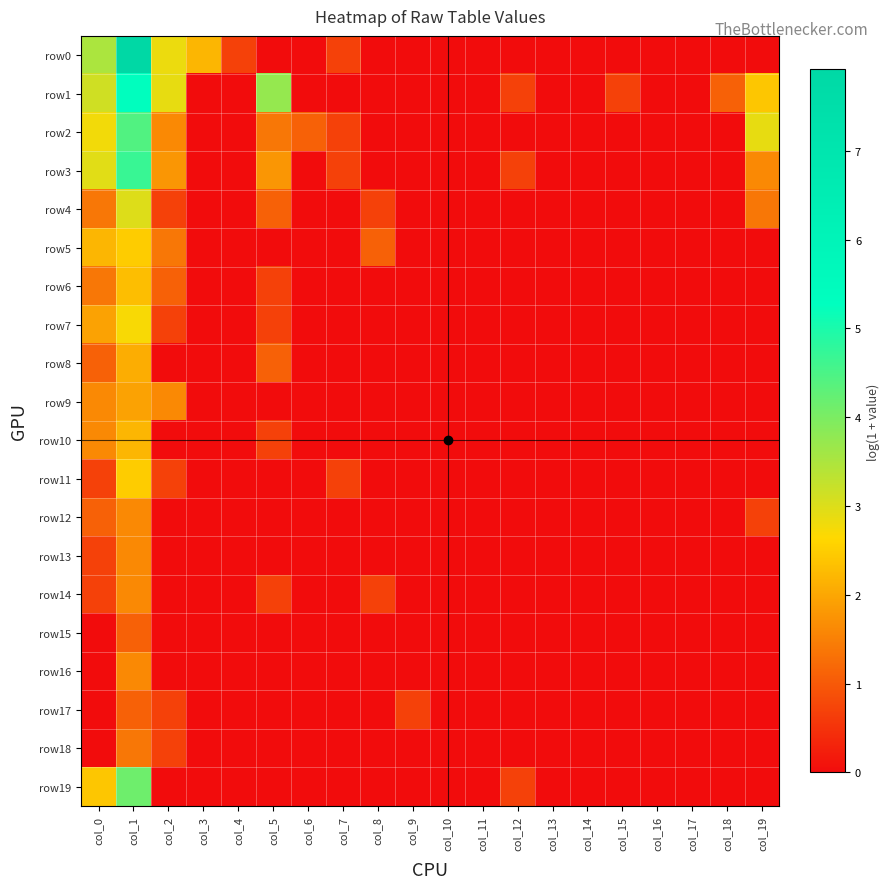

Reading right to left, extract all data points from this chart.

row0: col_19=0.0	col_18=0.0	col_17=0.0	col_16=0.0	col_15=0.0	col_14=0.0	col_13=0.0	col_12=0.0	col_11=0.0	col_10=0.0	col_9=0.0	col_8=0.0	col_7=0.7	col_6=0.0	col_5=0.0	col_4=0.7	col_3=2.2	col_2=2.8	col_1=7.9	col_0=3.5
row1: col_19=2.4	col_18=1.1	col_17=0.0	col_16=0.0	col_15=0.7	col_14=0.0	col_13=0.0	col_12=0.7	col_11=0.0	col_10=0.0	col_9=0.0	col_8=0.0	col_7=0.0	col_6=0.0	col_5=3.7	col_4=0.0	col_3=0.0	col_2=2.9	col_1=5.3	col_0=3.1
row2: col_19=2.9	col_18=0.0	col_17=0.0	col_16=0.0	col_15=0.0	col_14=0.0	col_13=0.0	col_12=0.0	col_11=0.0	col_10=0.0	col_9=0.0	col_8=0.0	col_7=0.7	col_6=1.1	col_5=1.4	col_4=0.0	col_3=0.0	col_2=1.6	col_1=4.4	col_0=2.8
row3: col_19=1.6	col_18=0.0	col_17=0.0	col_16=0.0	col_15=0.0	col_14=0.0	col_13=0.0	col_12=0.7	col_11=0.0	col_10=0.0	col_9=0.0	col_8=0.0	col_7=0.7	col_6=0.0	col_5=1.8	col_4=0.0	col_3=0.0	col_2=1.8	col_1=4.7	col_0=2.9
row4: col_19=1.4	col_18=0.0	col_17=0.0	col_16=0.0	col_15=0.0	col_14=0.0	col_13=0.0	col_12=0.0	col_11=0.0	col_10=0.0	col_9=0.0	col_8=0.7	col_7=0.0	col_6=0.0	col_5=1.1	col_4=0.0	col_3=0.0	col_2=0.7	col_1=3.0	col_0=1.4
row5: col_19=0.0	col_18=0.0	col_17=0.0	col_16=0.0	col_15=0.0	col_14=0.0	col_13=0.0	col_12=0.0	col_11=0.0	col_10=0.0	col_9=0.0	col_8=1.1	col_7=0.0	col_6=0.0	col_5=0.0	col_4=0.0	col_3=0.0	col_2=1.4	col_1=2.5	col_0=2.2
row6: col_19=0.0	col_18=0.0	col_17=0.0	col_16=0.0	col_15=0.0	col_14=0.0	col_13=0.0	col_12=0.0	col_11=0.0	col_10=0.0	col_9=0.0	col_8=0.0	col_7=0.0	col_6=0.0	col_5=0.7	col_4=0.0	col_3=0.0	col_2=1.1	col_1=2.3	col_0=1.4
row7: col_19=0.0	col_18=0.0	col_17=0.0	col_16=0.0	col_15=0.0	col_14=0.0	col_13=0.0	col_12=0.0	col_11=0.0	col_10=0.0	col_9=0.0	col_8=0.0	col_7=0.0	col_6=0.0	col_5=0.7	col_4=0.0	col_3=0.0	col_2=0.7	col_1=2.7	col_0=1.9
row8: col_19=0.0	col_18=0.0	col_17=0.0	col_16=0.0	col_15=0.0	col_14=0.0	col_13=0.0	col_12=0.0	col_11=0.0	col_10=0.0	col_9=0.0	col_8=0.0	col_7=0.0	col_6=0.0	col_5=1.1	col_4=0.0	col_3=0.0	col_2=0.0	col_1=2.1	col_0=1.1
row9: col_19=0.0	col_18=0.0	col_17=0.0	col_16=0.0	col_15=0.0	col_14=0.0	col_13=0.0	col_12=0.0	col_11=0.0	col_10=0.0	col_9=0.0	col_8=0.0	col_7=0.0	col_6=0.0	col_5=0.0	col_4=0.0	col_3=0.0	col_2=1.6	col_1=1.9	col_0=1.6
row10: col_19=0.0	col_18=0.0	col_17=0.0	col_16=0.0	col_15=0.0	col_14=0.0	col_13=0.0	col_12=0.0	col_11=0.0	col_10=0.0	col_9=0.0	col_8=0.0	col_7=0.0	col_6=0.0	col_5=0.7	col_4=0.0	col_3=0.0	col_2=0.0	col_1=2.2	col_0=1.6
row11: col_19=0.0	col_18=0.0	col_17=0.0	col_16=0.0	col_15=0.0	col_14=0.0	col_13=0.0	col_12=0.0	col_11=0.0	col_10=0.0	col_9=0.0	col_8=0.0	col_7=0.7	col_6=0.0	col_5=0.0	col_4=0.0	col_3=0.0	col_2=0.7	col_1=2.5	col_0=0.7
row12: col_19=0.7	col_18=0.0	col_17=0.0	col_16=0.0	col_15=0.0	col_14=0.0	col_13=0.0	col_12=0.0	col_11=0.0	col_10=0.0	col_9=0.0	col_8=0.0	col_7=0.0	col_6=0.0	col_5=0.0	col_4=0.0	col_3=0.0	col_2=0.0	col_1=1.6	col_0=1.1
row13: col_19=0.0	col_18=0.0	col_17=0.0	col_16=0.0	col_15=0.0	col_14=0.0	col_13=0.0	col_12=0.0	col_11=0.0	col_10=0.0	col_9=0.0	col_8=0.0	col_7=0.0	col_6=0.0	col_5=0.0	col_4=0.0	col_3=0.0	col_2=0.0	col_1=1.6	col_0=0.7
row14: col_19=0.0	col_18=0.0	col_17=0.0	col_16=0.0	col_15=0.0	col_14=0.0	col_13=0.0	col_12=0.0	col_11=0.0	col_10=0.0	col_9=0.0	col_8=0.7	col_7=0.0	col_6=0.0	col_5=0.7	col_4=0.0	col_3=0.0	col_2=0.0	col_1=1.6	col_0=0.7
row15: col_19=0.0	col_18=0.0	col_17=0.0	col_16=0.0	col_15=0.0	col_14=0.0	col_13=0.0	col_12=0.0	col_11=0.0	col_10=0.0	col_9=0.0	col_8=0.0	col_7=0.0	col_6=0.0	col_5=0.0	col_4=0.0	col_3=0.0	col_2=0.0	col_1=1.1	col_0=0.0
row16: col_19=0.0	col_18=0.0	col_17=0.0	col_16=0.0	col_15=0.0	col_14=0.0	col_13=0.0	col_12=0.0	col_11=0.0	col_10=0.0	col_9=0.0	col_8=0.0	col_7=0.0	col_6=0.0	col_5=0.0	col_4=0.0	col_3=0.0	col_2=0.0	col_1=1.6	col_0=0.0
row17: col_19=0.0	col_18=0.0	col_17=0.0	col_16=0.0	col_15=0.0	col_14=0.0	col_13=0.0	col_12=0.0	col_11=0.0	col_10=0.0	col_9=0.7	col_8=0.0	col_7=0.0	col_6=0.0	col_5=0.0	col_4=0.0	col_3=0.0	col_2=0.7	col_1=1.1	col_0=0.0
row18: col_19=0.0	col_18=0.0	col_17=0.0	col_16=0.0	col_15=0.0	col_14=0.0	col_13=0.0	col_12=0.0	col_11=0.0	col_10=0.0	col_9=0.0	col_8=0.0	col_7=0.0	col_6=0.0	col_5=0.0	col_4=0.0	col_3=0.0	col_2=0.7	col_1=1.4	col_0=0.0
row19: col_19=0.0	col_18=0.0	col_17=0.0	col_16=0.0	col_15=0.0	col_14=0.0	col_13=0.0	col_12=0.7	col_11=0.0	col_10=0.0	col_9=0.0	col_8=0.0	col_7=0.0	col_6=0.0	col_5=0.0	col_4=0.0	col_3=0.0	col_2=0.0	col_1=4.1	col_0=2.4